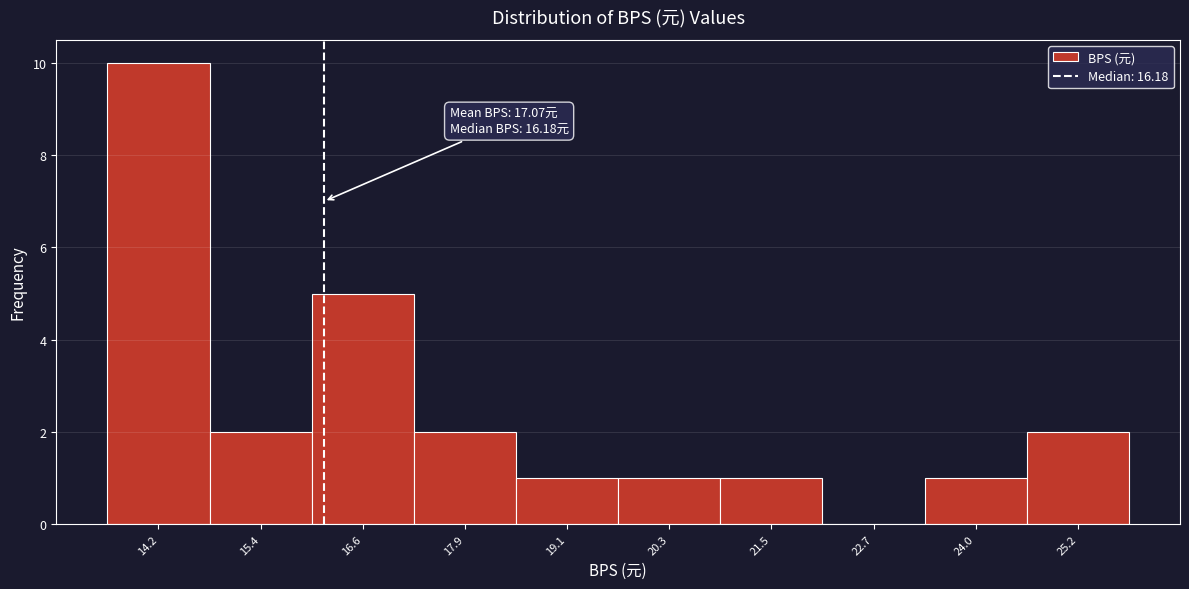

Which range on the x-axis has the tallest bar?

13.6 to 14.8